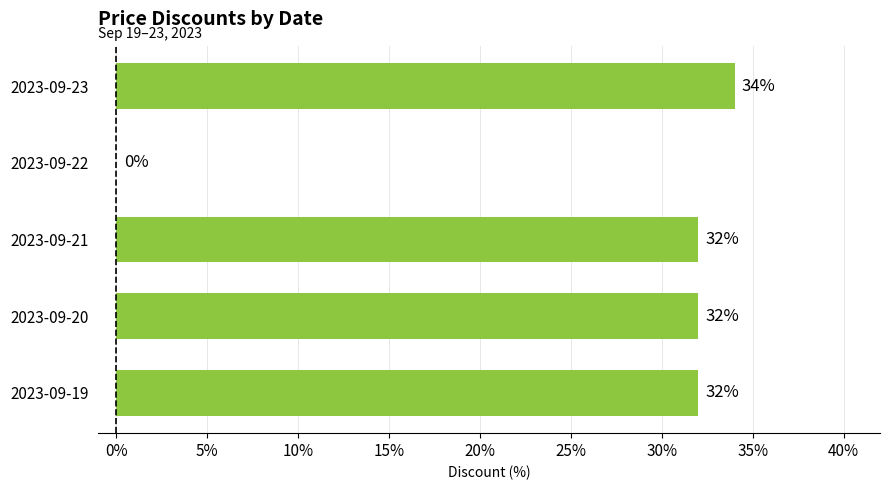

What is the change in value from 2023-09-20 to 2023-09-22?

-32